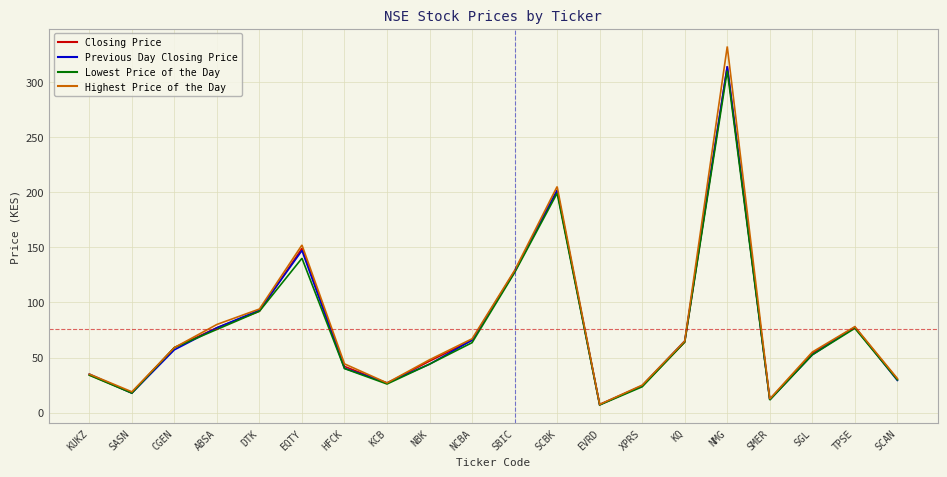

The Previous Day Closing Price series shows 44.0 at NBK. True or false?

True